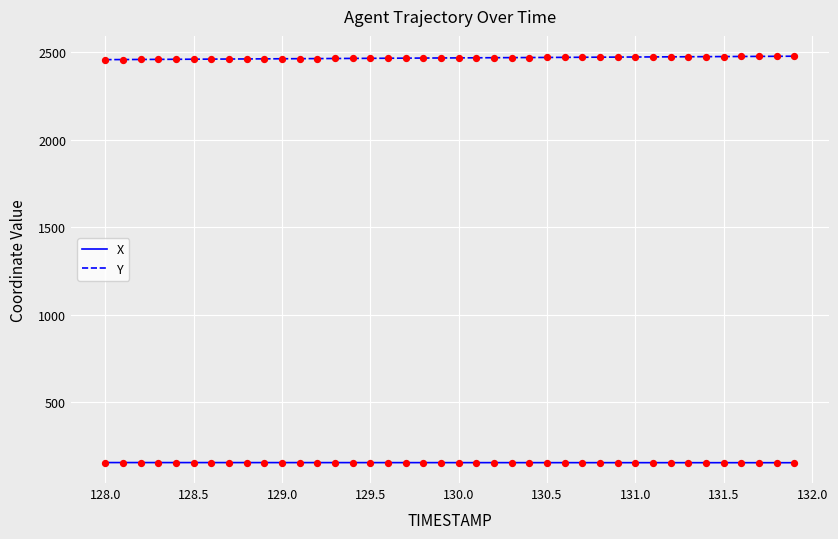

What are all the series names shown in the legend?

X, Y